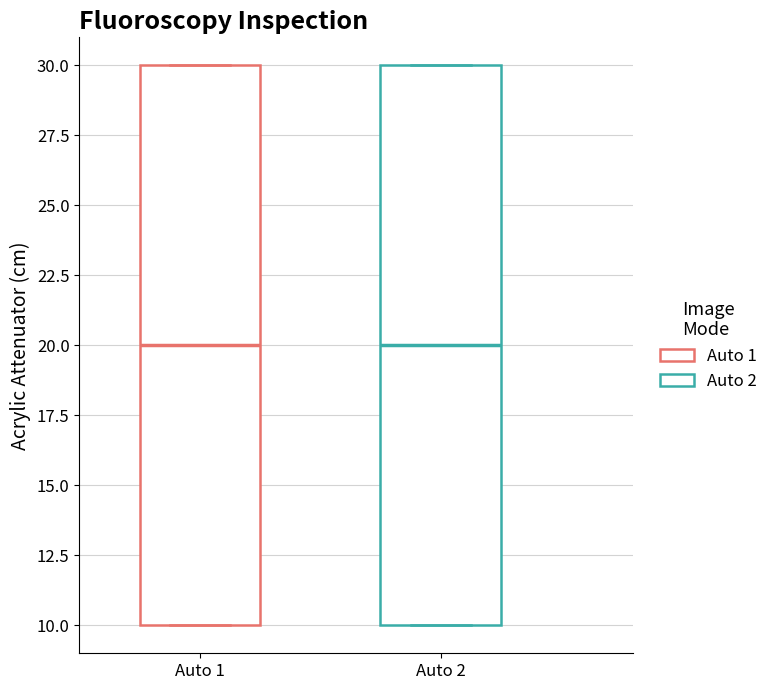

Where is the lower edge of the box for Auto 2 on the y-axis? The values are not printed on the chart, so give them approximately, as read against the axis.

10